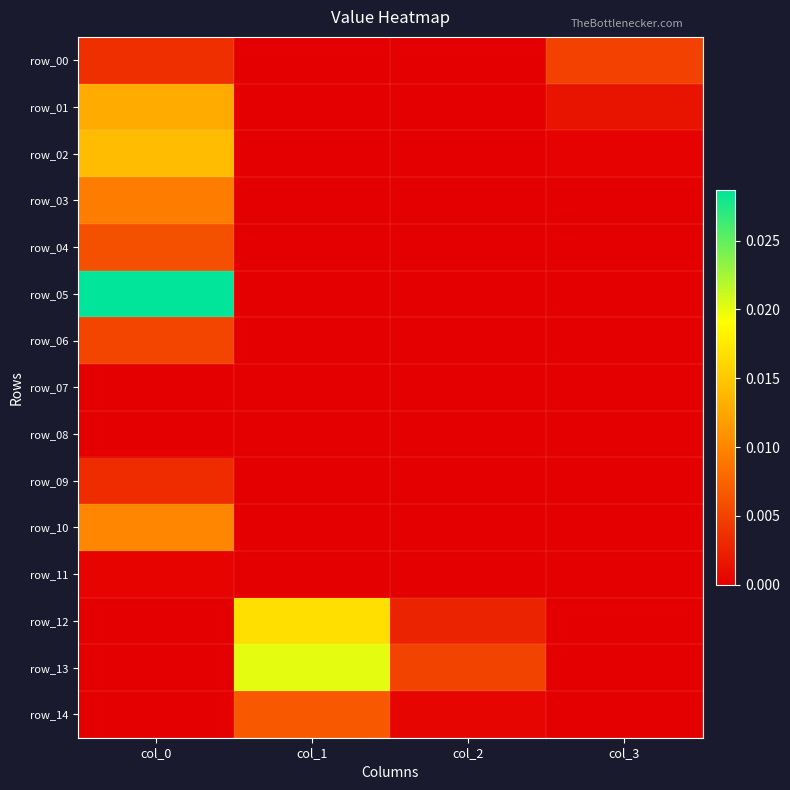

At how many categories does at least one series exceed 0?

4